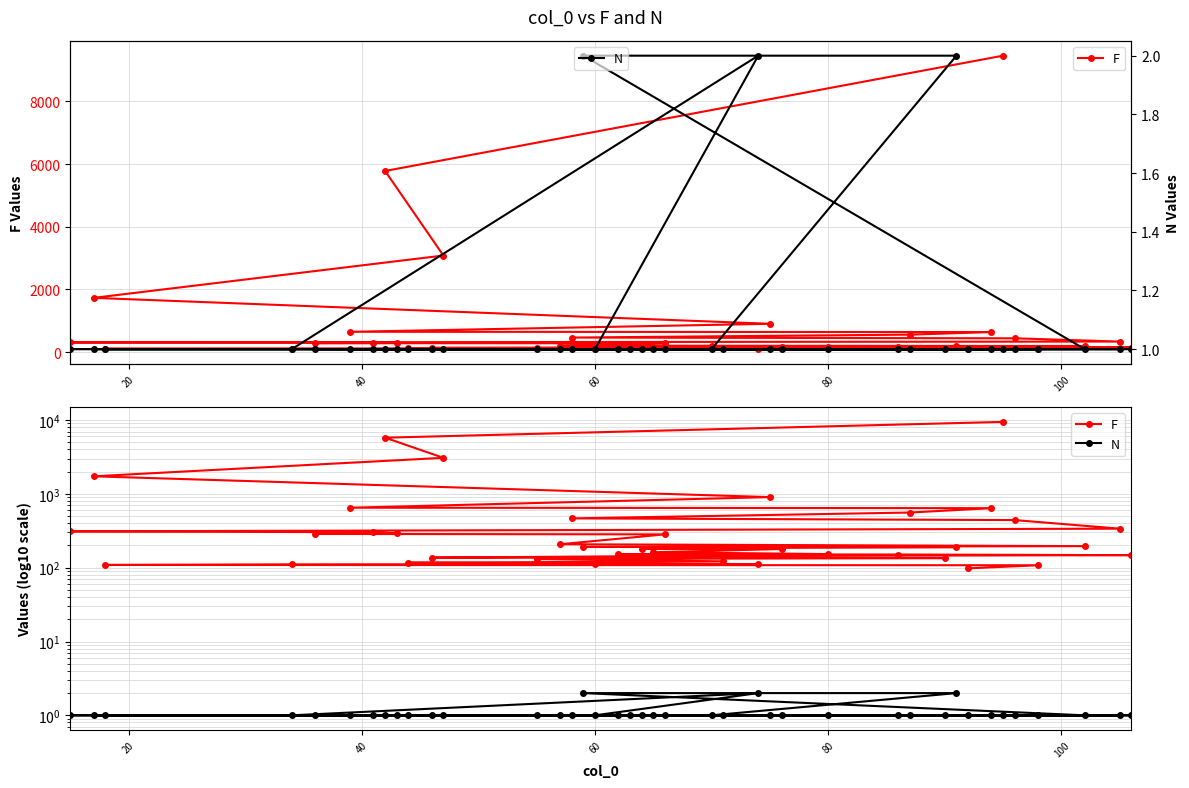

Rank the series by their average value, from highest to lowest.

F, N